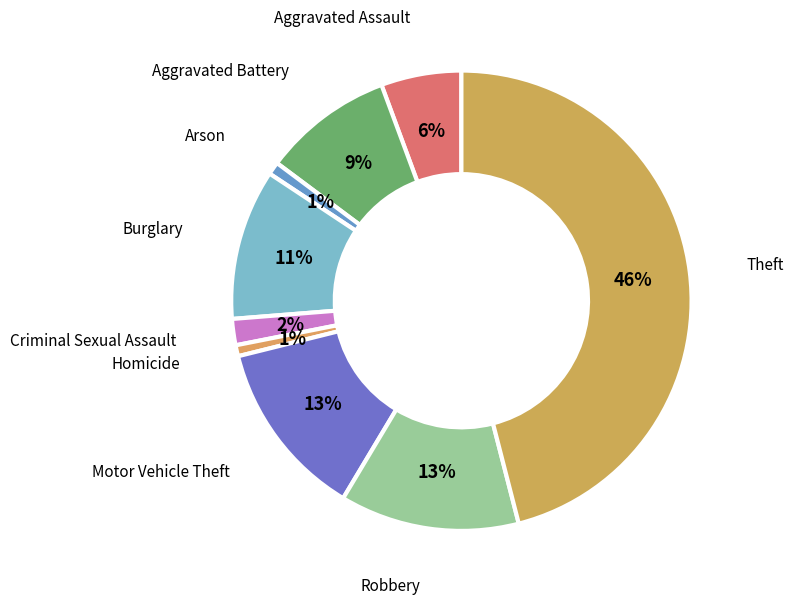

Count the number of slices in the pie.

9